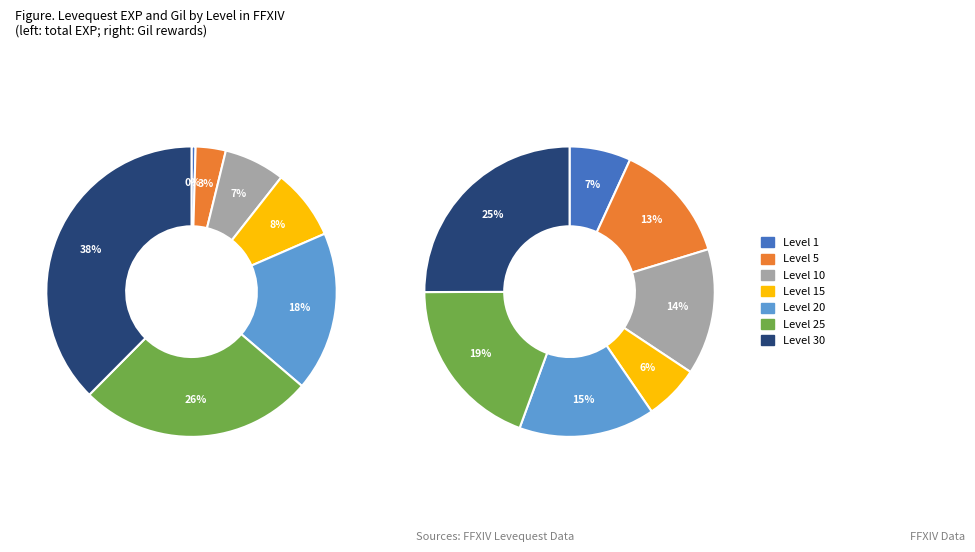

How many segments does this pie chart have?

7